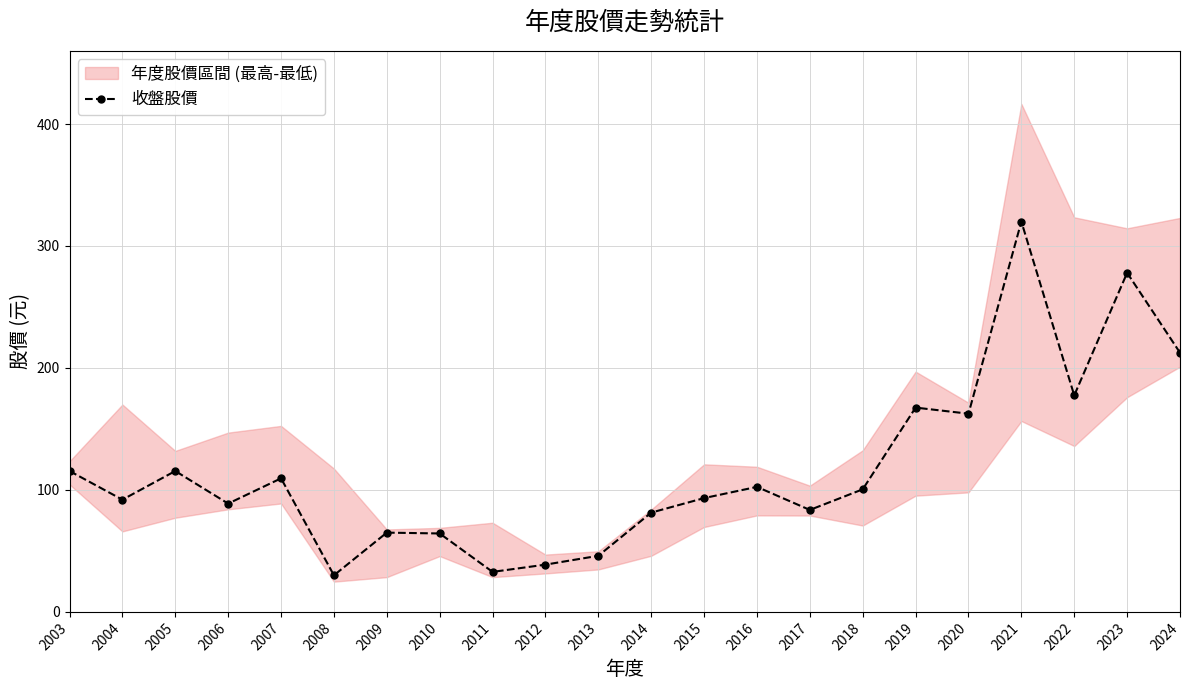

Reading left to right, transcribe all the data shown in this chart.

2003=115.5	2004=92.0	2005=115.5	2006=88.8	2007=109.5	2008=30.0	2009=65.0	2010=64.3	2011=32.8	2012=38.8	2013=46.0	2014=81.4	2015=93.3	2016=102.5	2017=83.6	2018=100.5	2019=167.5	2020=162.5	2021=320.0	2022=177.5	2023=278.0	2024=212.5